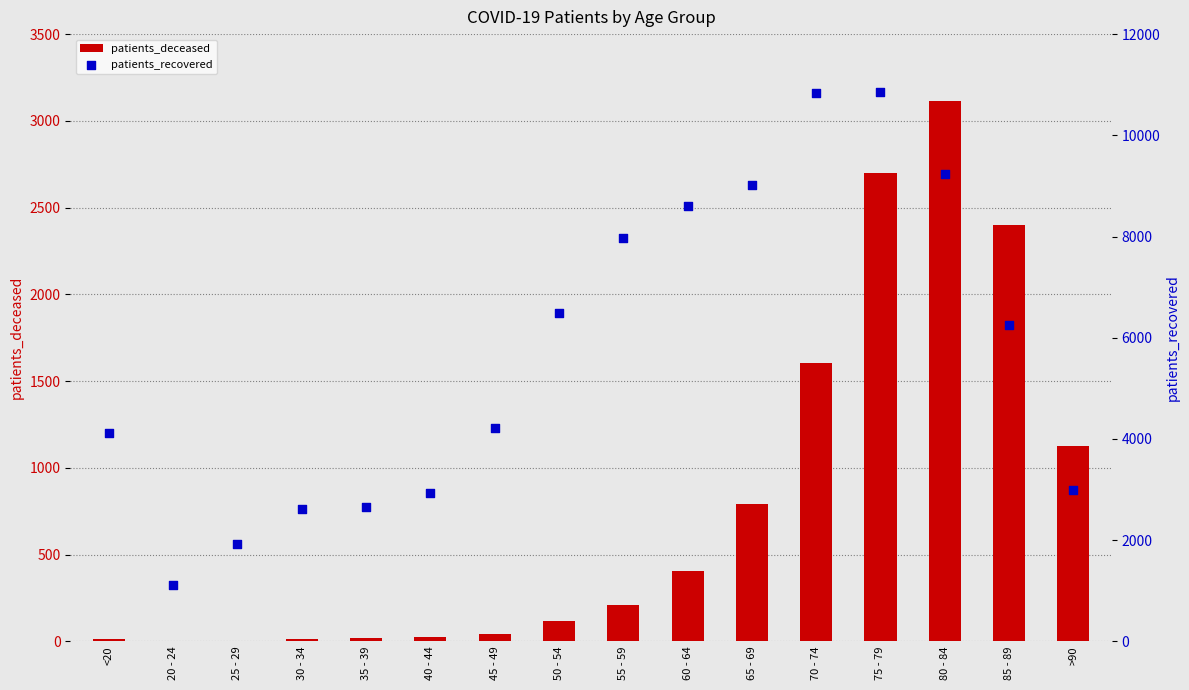

Which series has the largest total across all categories?

patients_recovered